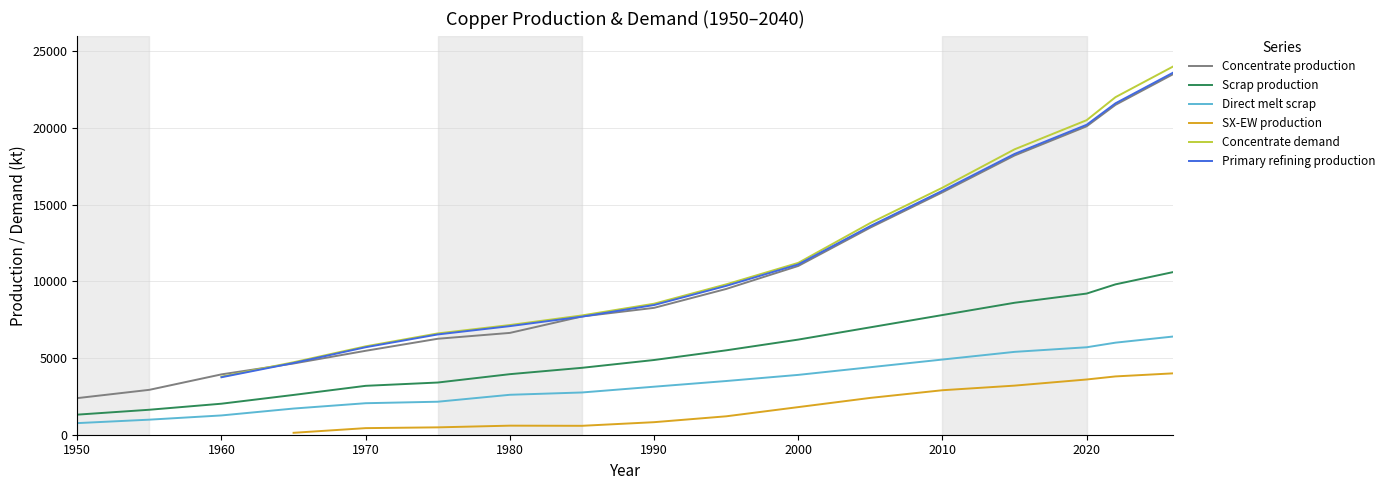

True or false: Direct melt scrap has a value of 6183.7 at 2000.

False